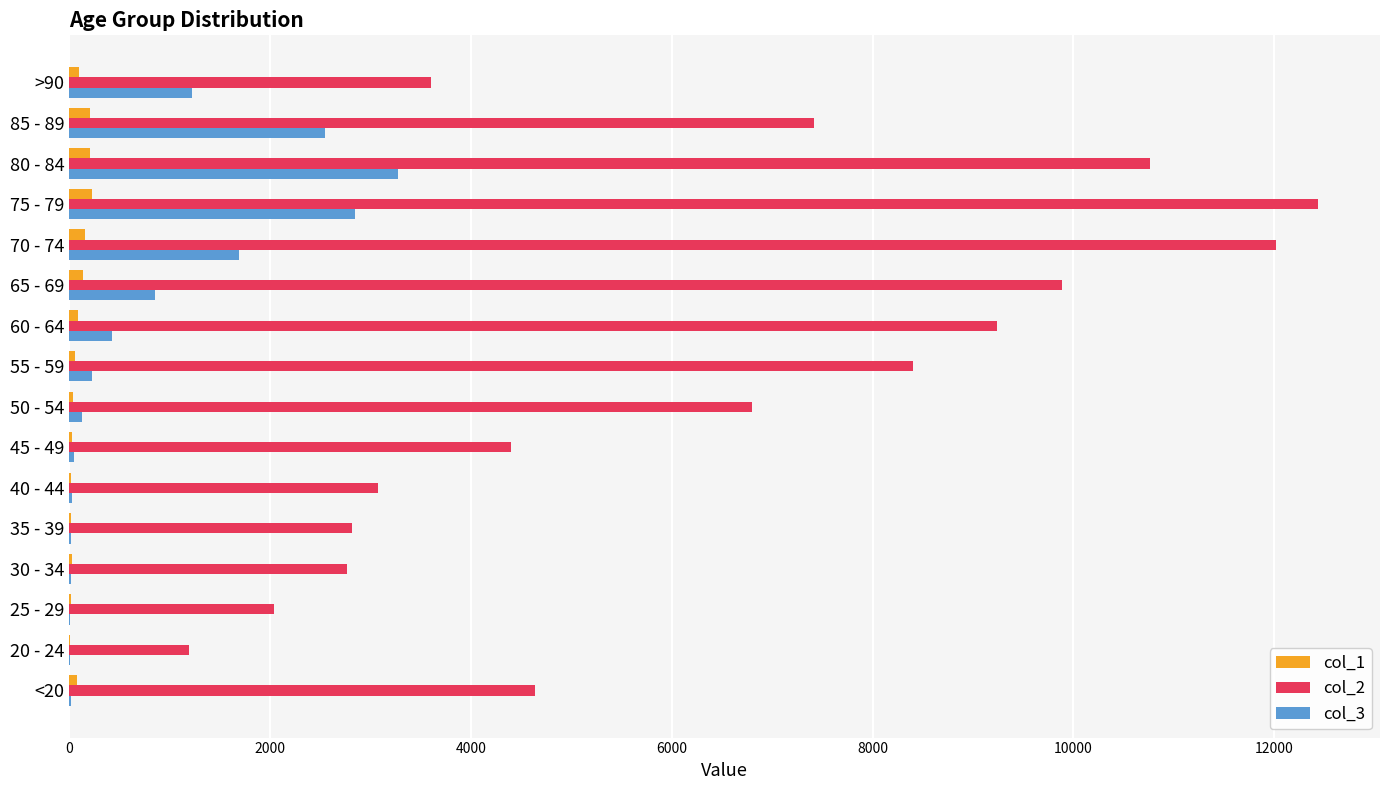

Which category has the highest value in the col_3 series?

80 - 84